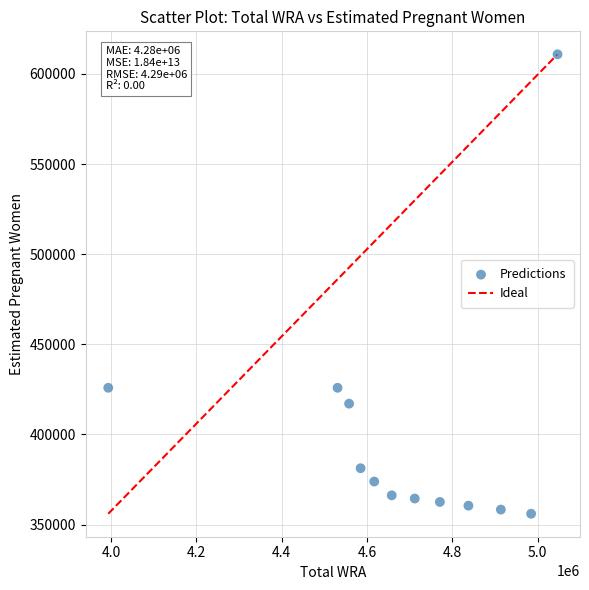

What is the average Y value?

400252.4